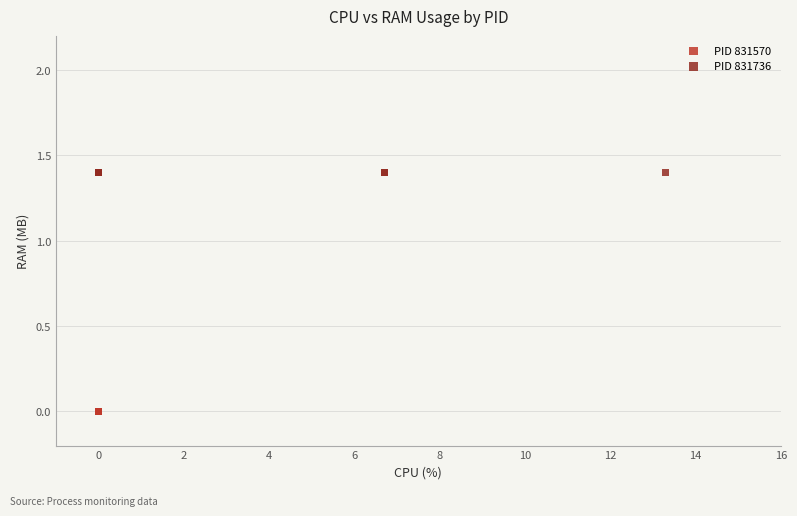

Which series reaches the maximum Y coordinate?

PID 831736